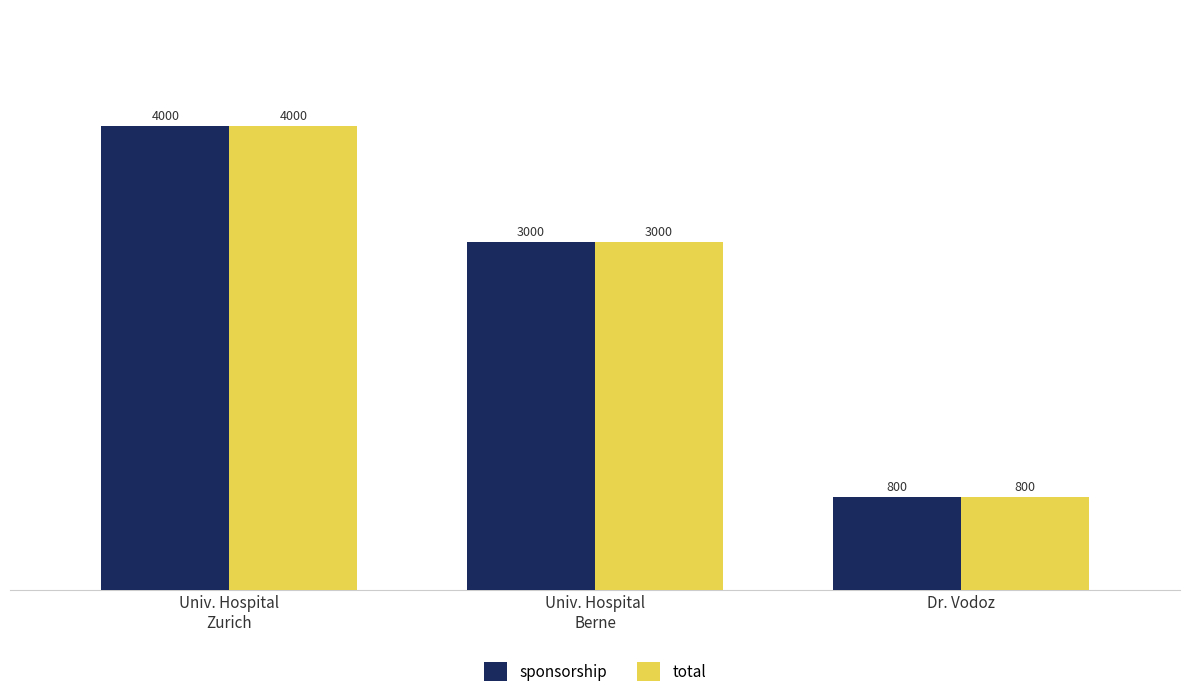

Count the sponsorship values in the range 800 to 4000.

3